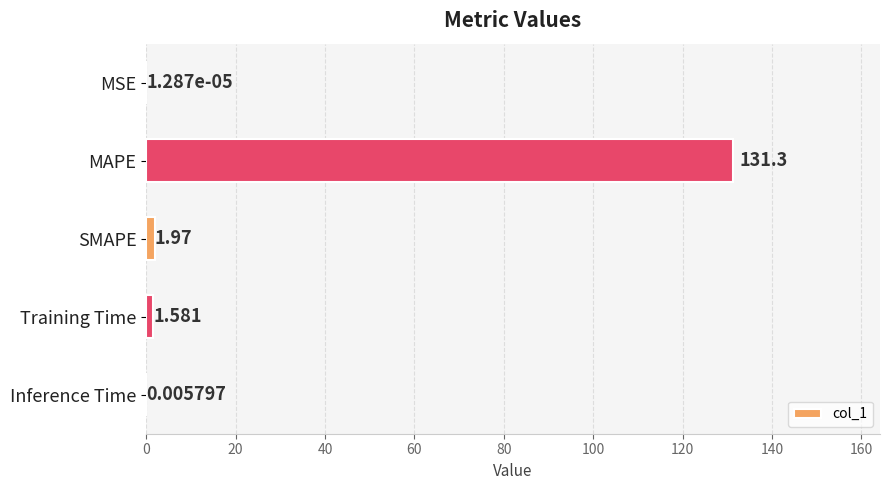

What is the maximum value shown in the chart?

131.3